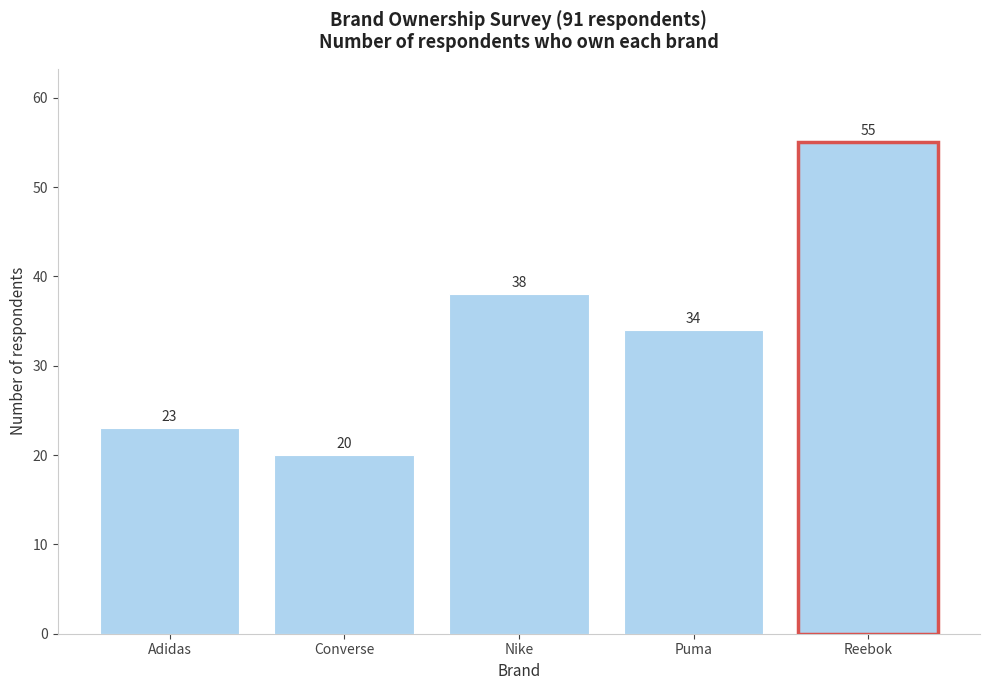

Reading right to left, transcribe all the data shown in this chart.

Reebok=55	Puma=34	Nike=38	Converse=20	Adidas=23